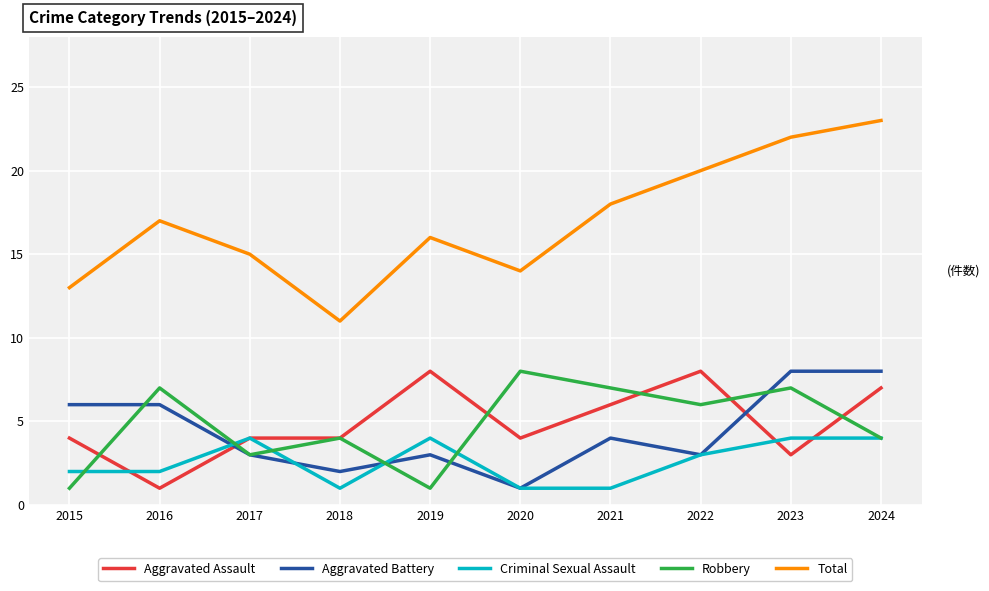

Which series changed the most between 2015 and 2017?

Aggravated Battery